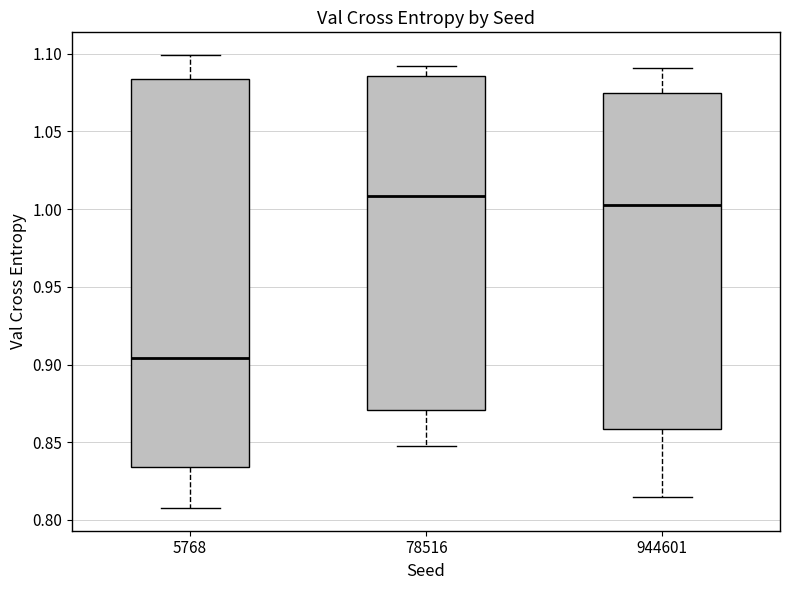

Where does the median line of the box at x = 944601 sit on the y-axis? The values are not printed on the chart, so give them approximately, as read against the axis.

1.000